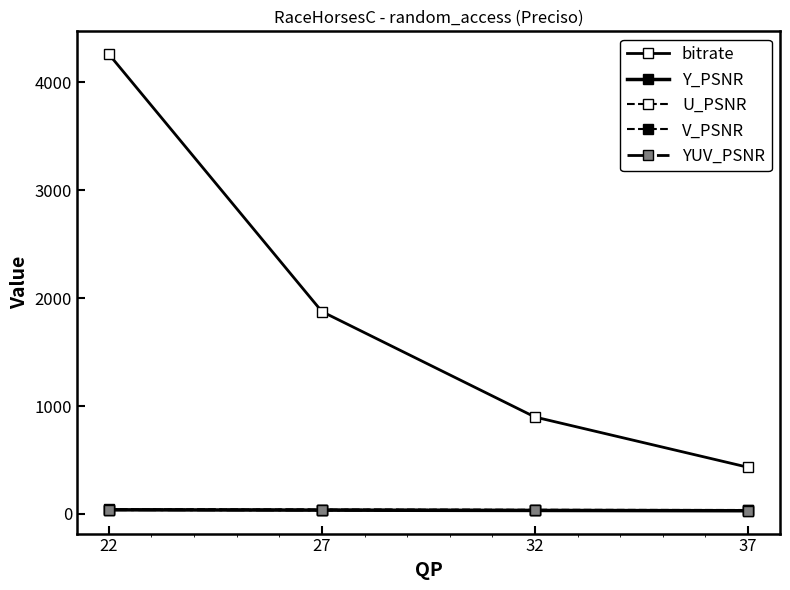

Is it true that bitrate equals 1874.9 at 27?

True